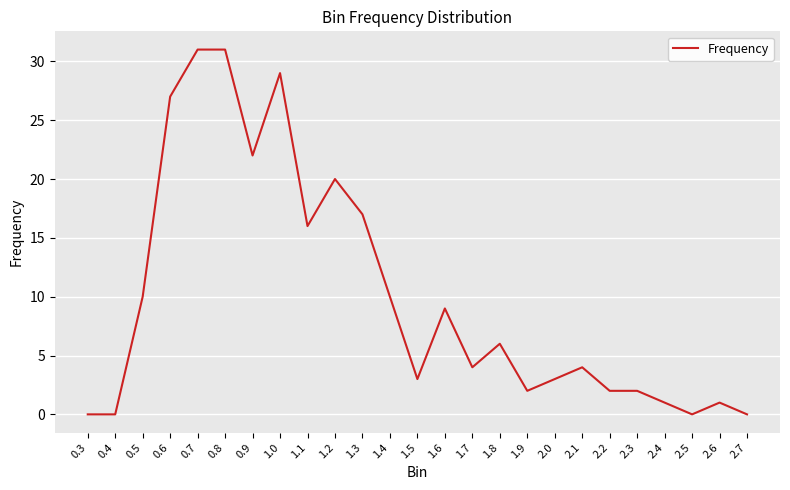

What is the maximum value shown in the chart?

31